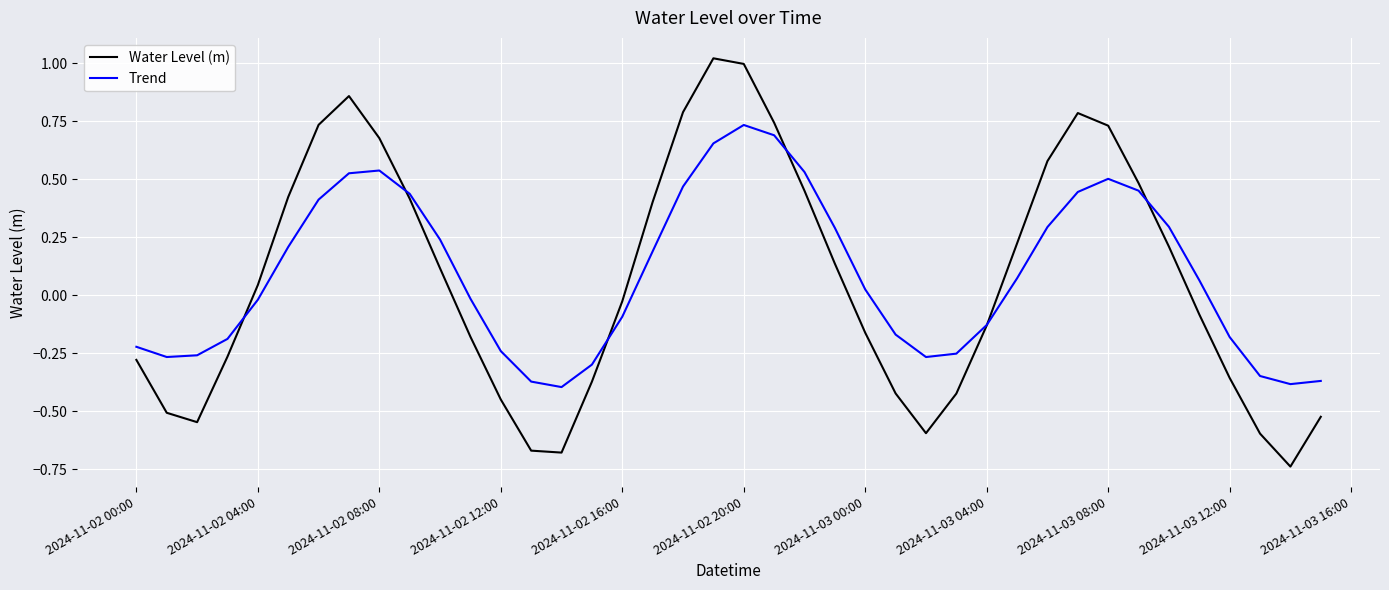

Which series has the largest range (max minus min)?

Water Level (m)